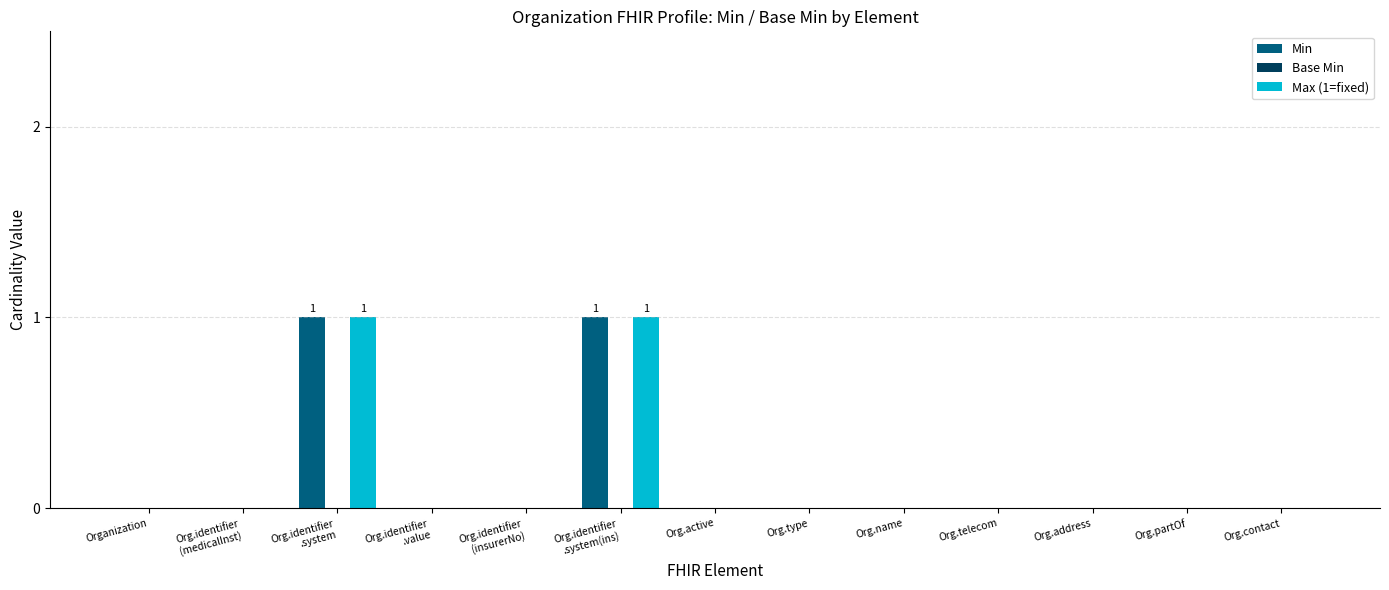

The value of Min at Org.telecom is 0. True or false?

True